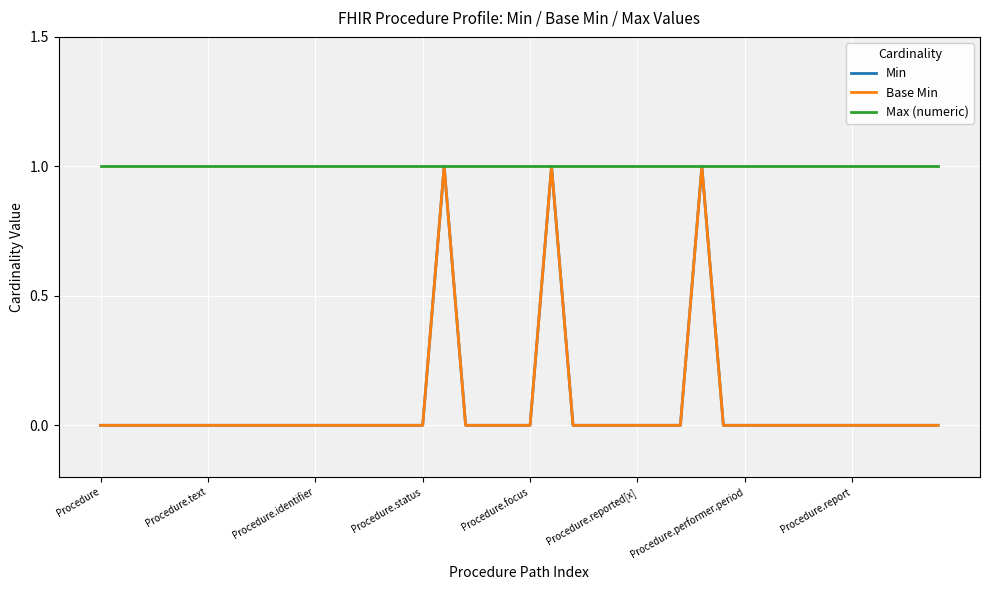

Reading right to left, list all the values displayed in this chart.

Min: 0	0	0	0	0	0	0	0	0	0	0	1	0	0	0	0	0	0	1	0	0	0	0	1	0	0	0	0	0	0	0	0	0	0	0	0	0	0	0	0
Base Min: 0	0	0	0	0	0	0	0	0	0	0	1	0	0	0	0	0	0	1	0	0	0	0	1	0	0	0	0	0	0	0	0	0	0	0	0	0	0	0	0
Max (numeric): 1	1	1	1	1	1	1	1	1	1	1	1	1	1	1	1	1	1	1	1	1	1	1	1	1	1	1	1	1	1	1	1	1	1	1	1	1	1	1	1